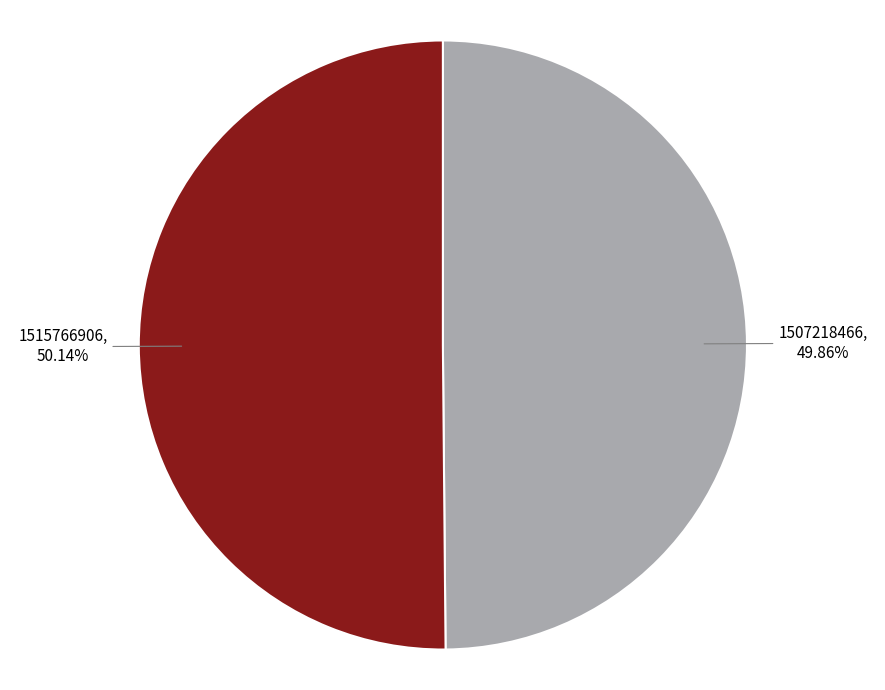

Count the number of slices in the pie.

2